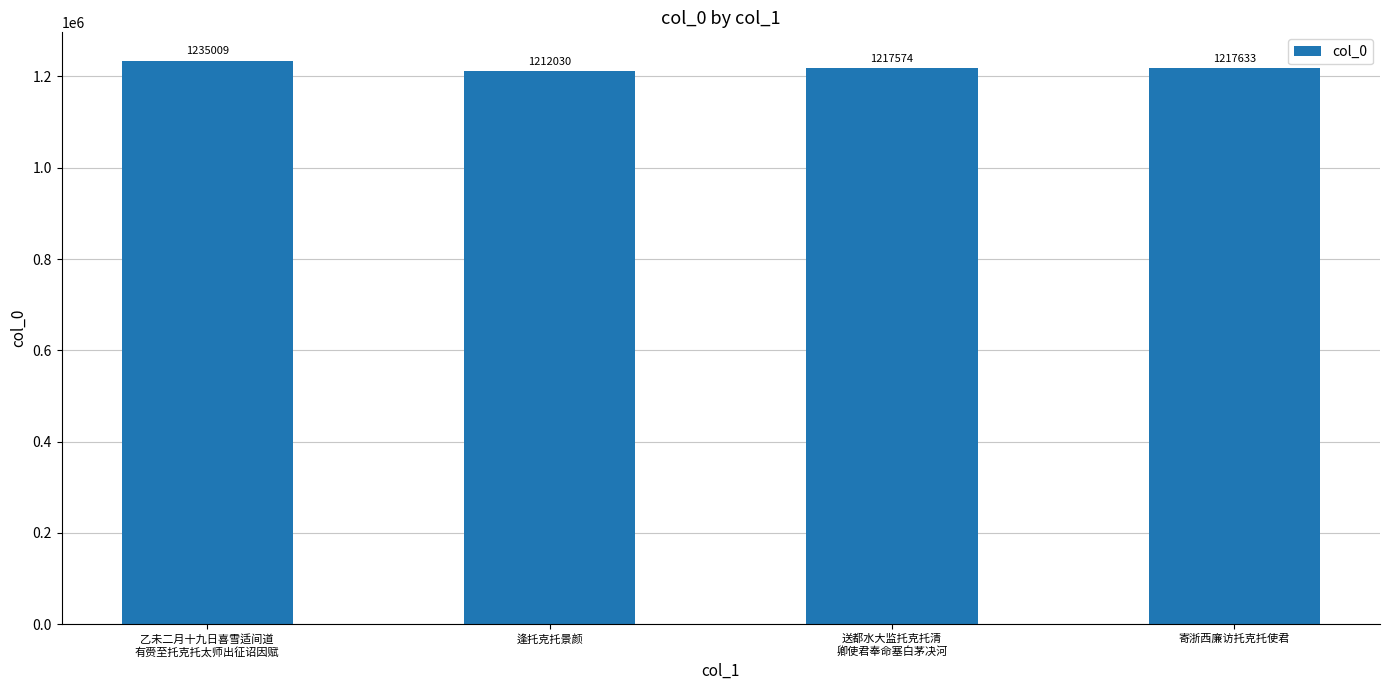

Rank the categories by value from highest to lowest.

乙未二月十九日喜雪适间道
有赍至托克托太师出征诏因赋, 寄浙西廉访托克托使君, 送都水大监托克托清
卿使君奉命塞白茅决河, 逢托克托景颜